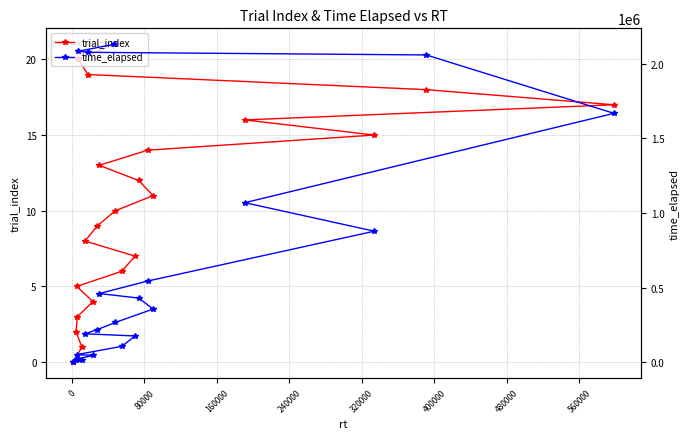

What are all the series names shown in the legend?

trial_index, time_elapsed